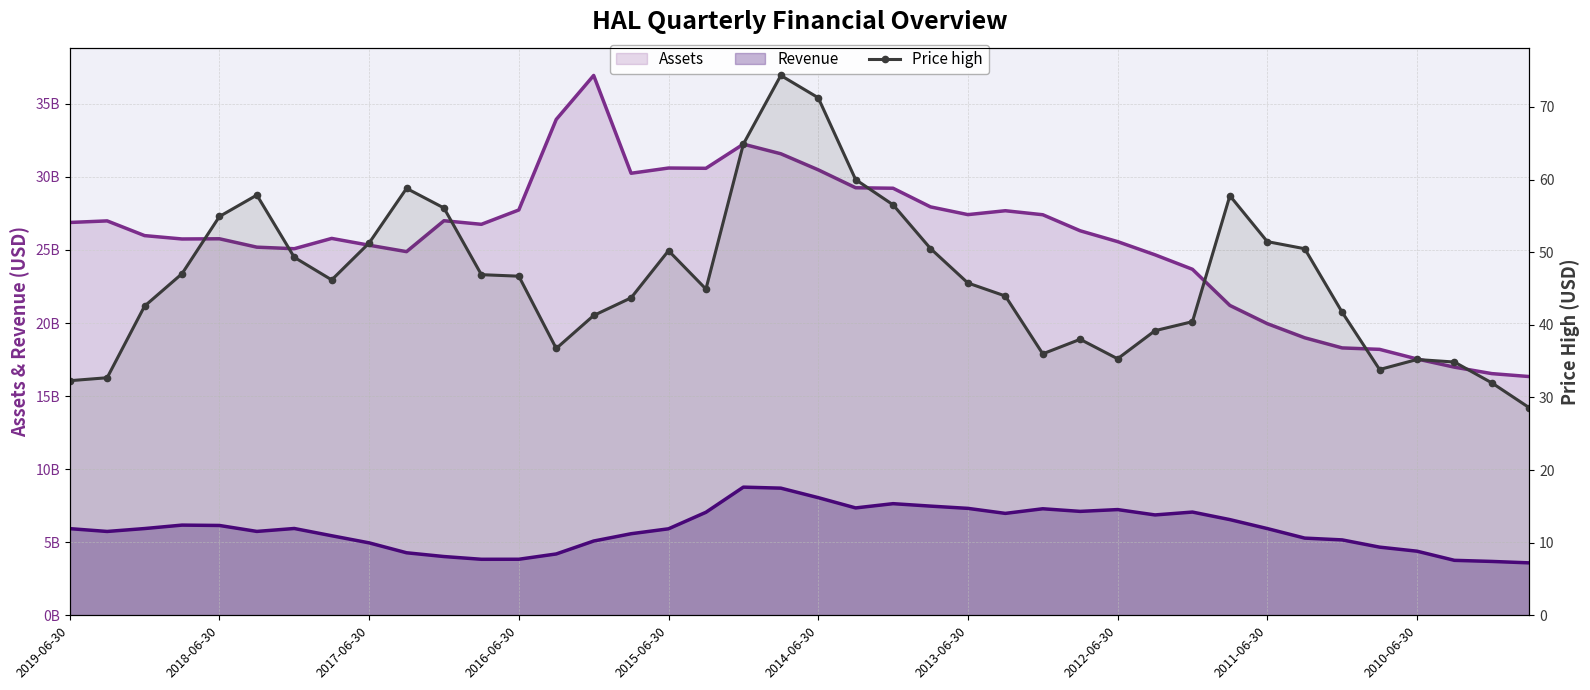

Rank the categories by value from lowest to highest.

39, 38, 2019-06-30, 2018-06-30, 35, 37, 36, 28, 26, 13, 27, 29, 30, 14, 34, 2017-06-30, 15, 25, 17, 24, 2012-06-30, 12, 11, 2016-06-30, 2013-06-30, 16, 33, 23, 2011-06-30, 32, 2015-06-30, 10, 22, 31, 2014-06-30, 2010-06-30, 21, 18, 20, 19